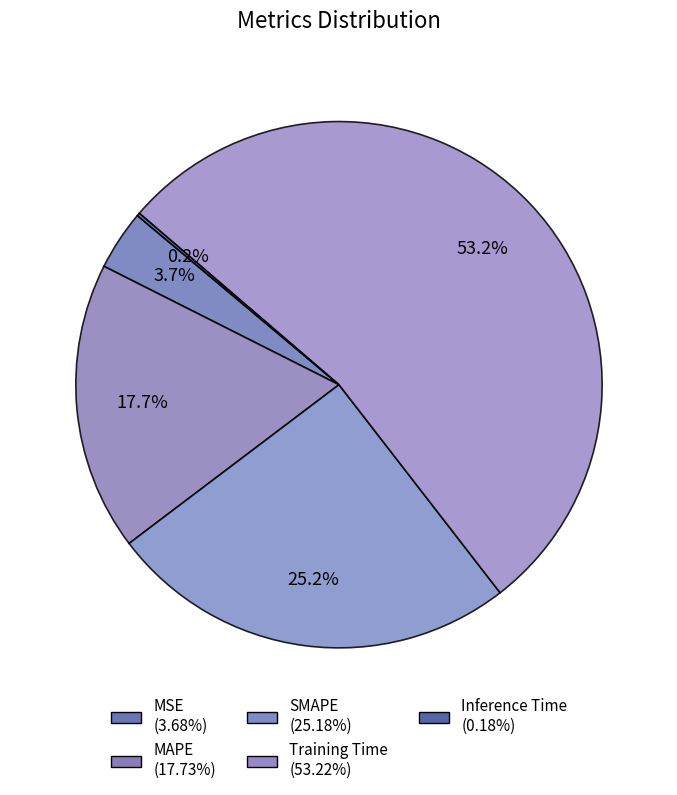

To the nearest percent, what portion does SMAPE represent?

25%